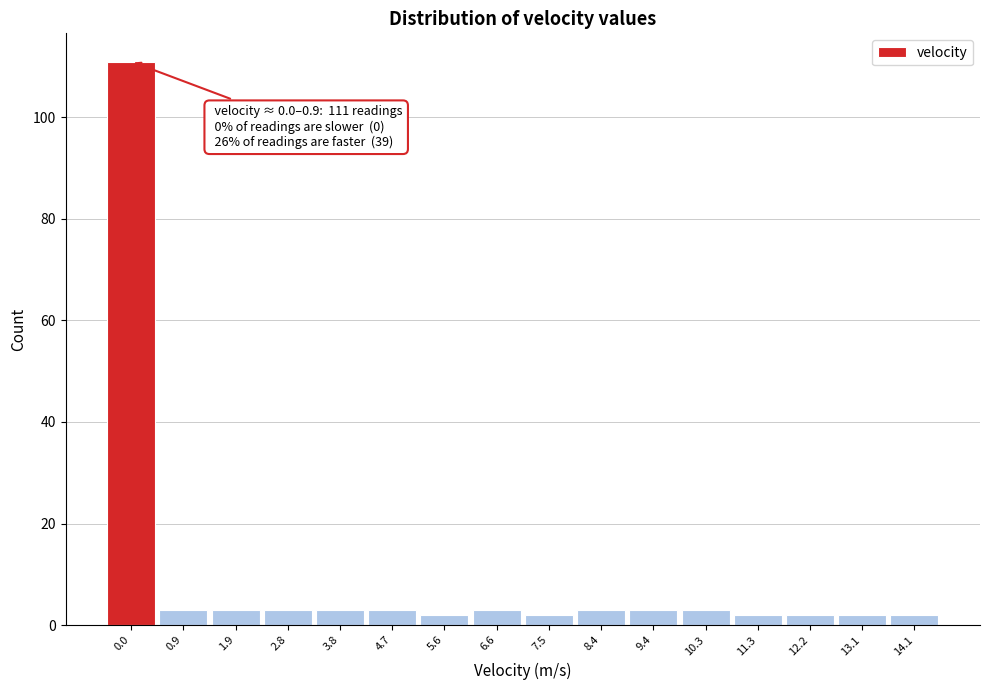

Reading left to right, list all the values displayed in this chart.

111	3	3	3	3	3	2	3	2	3	3	3	2	2	2	2